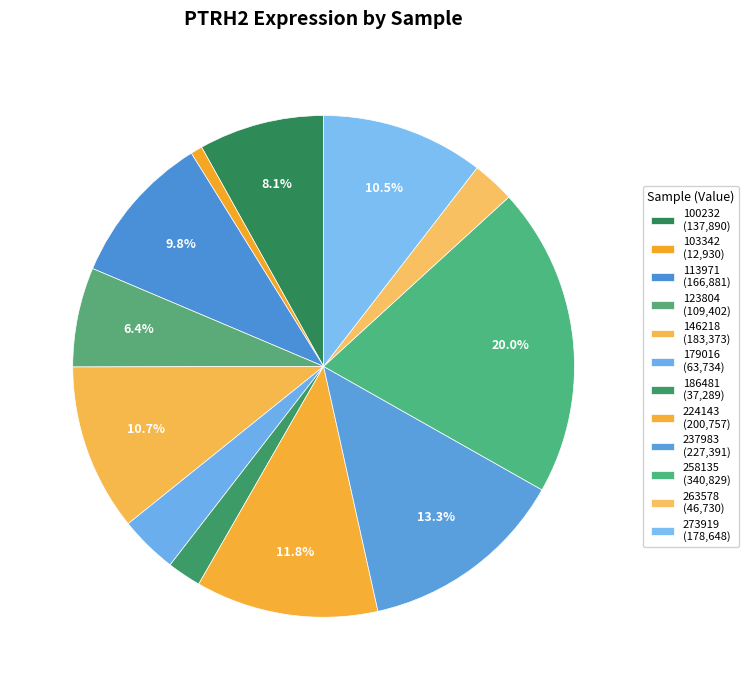

What is the ratio of the value at 237983 to the value at 113971?

1.4